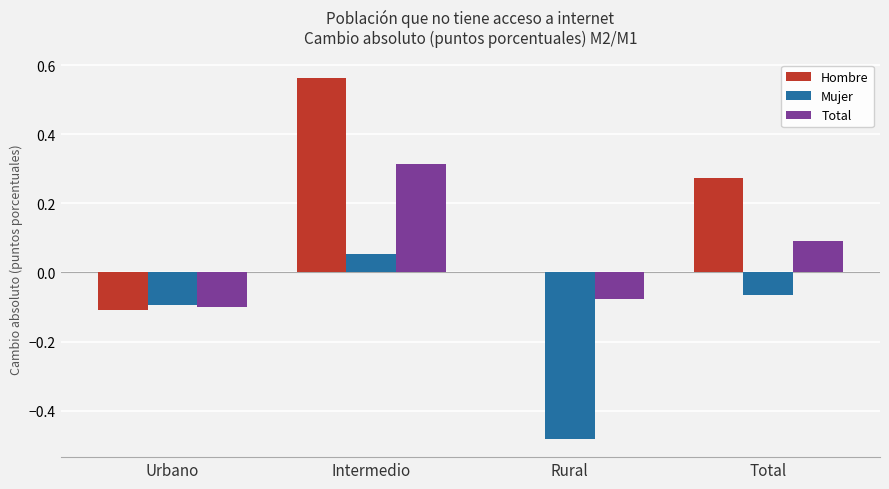

Which series changed the most between Urbano and Intermedio?

Hombre